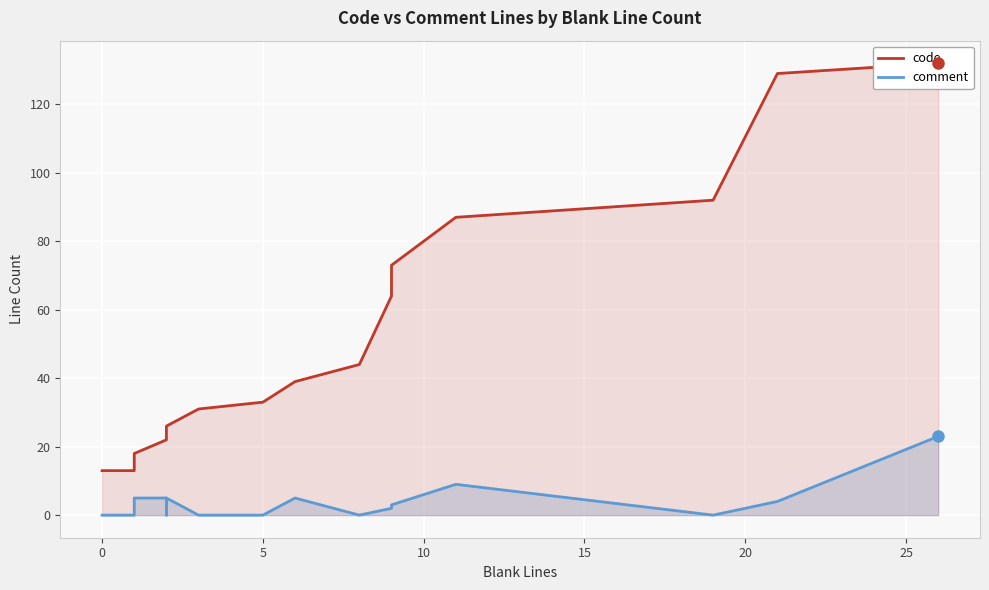

True or false: comment and code cross at least once.

False